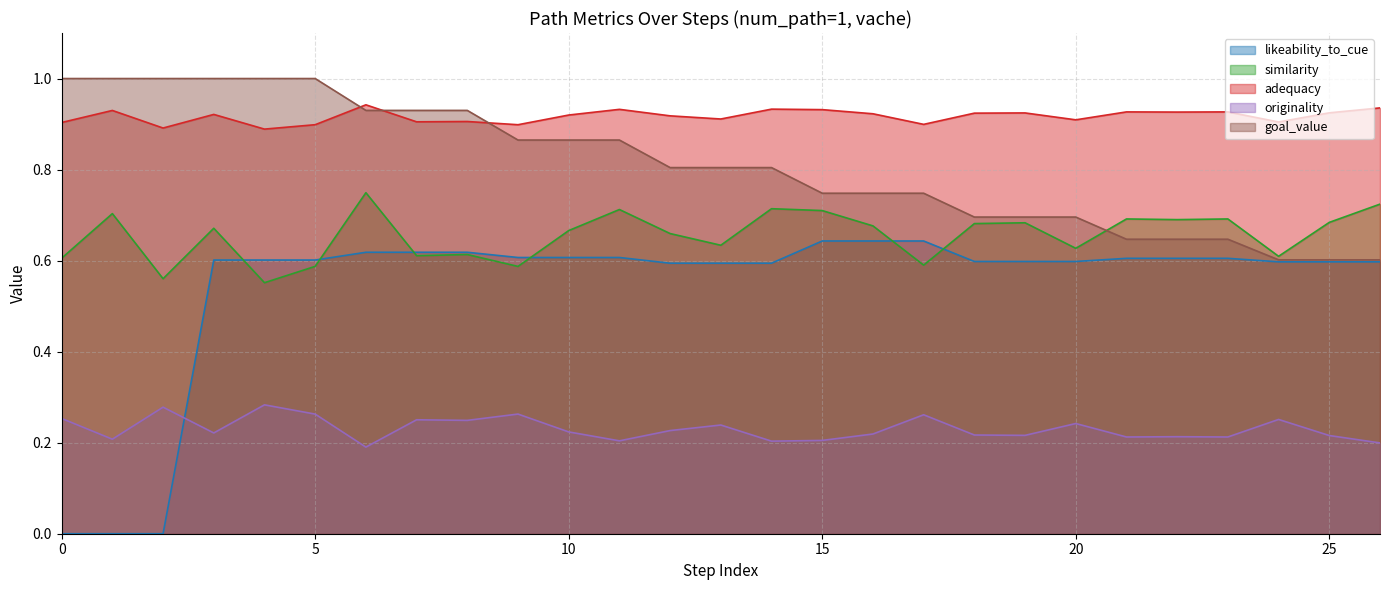

At 15, list the series in order from smallest to largest.

originality, likeability_to_cue, similarity, goal_value, adequacy